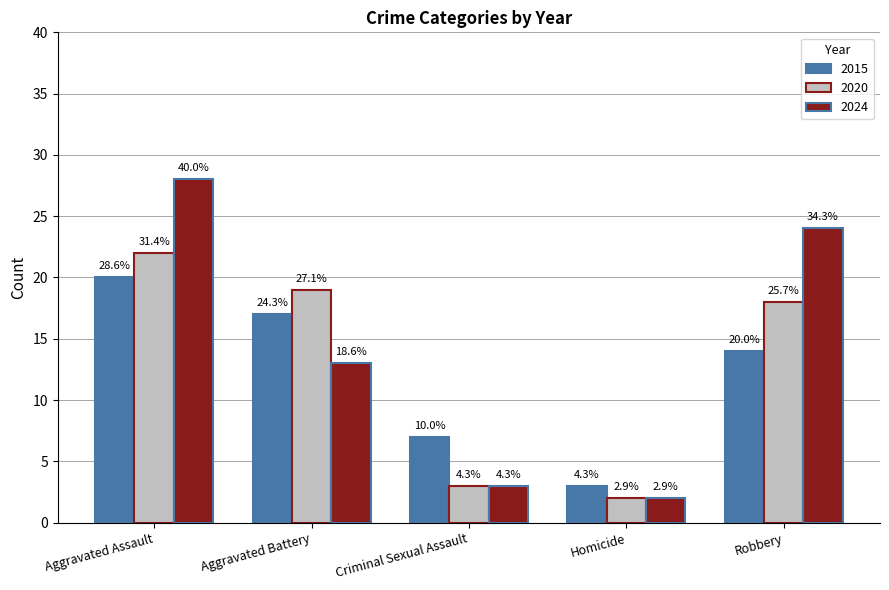

What are all the series names shown in the legend?

2015, 2020, 2024